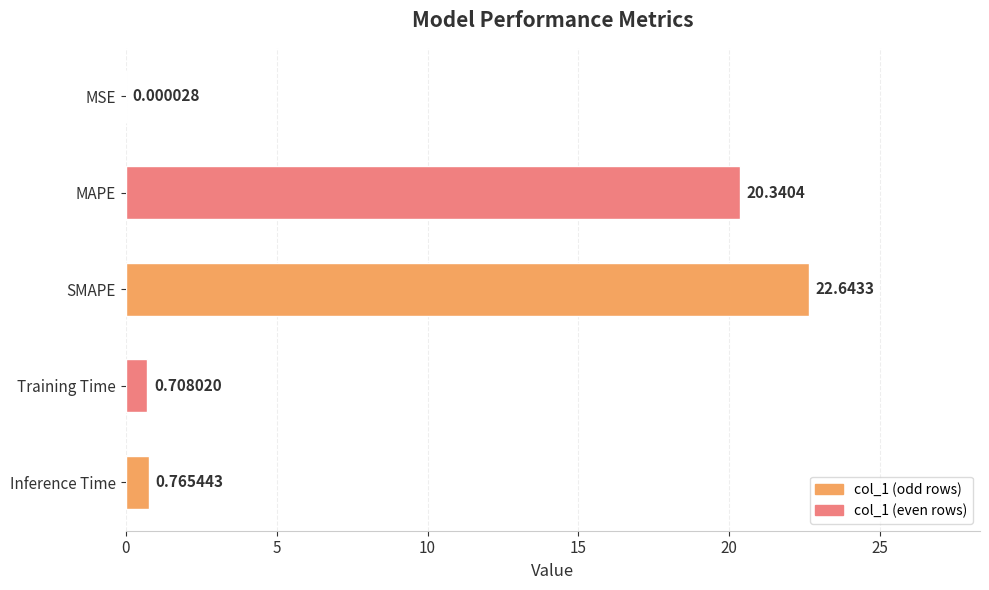

Where is the data nearest to the value 11?

MAPE